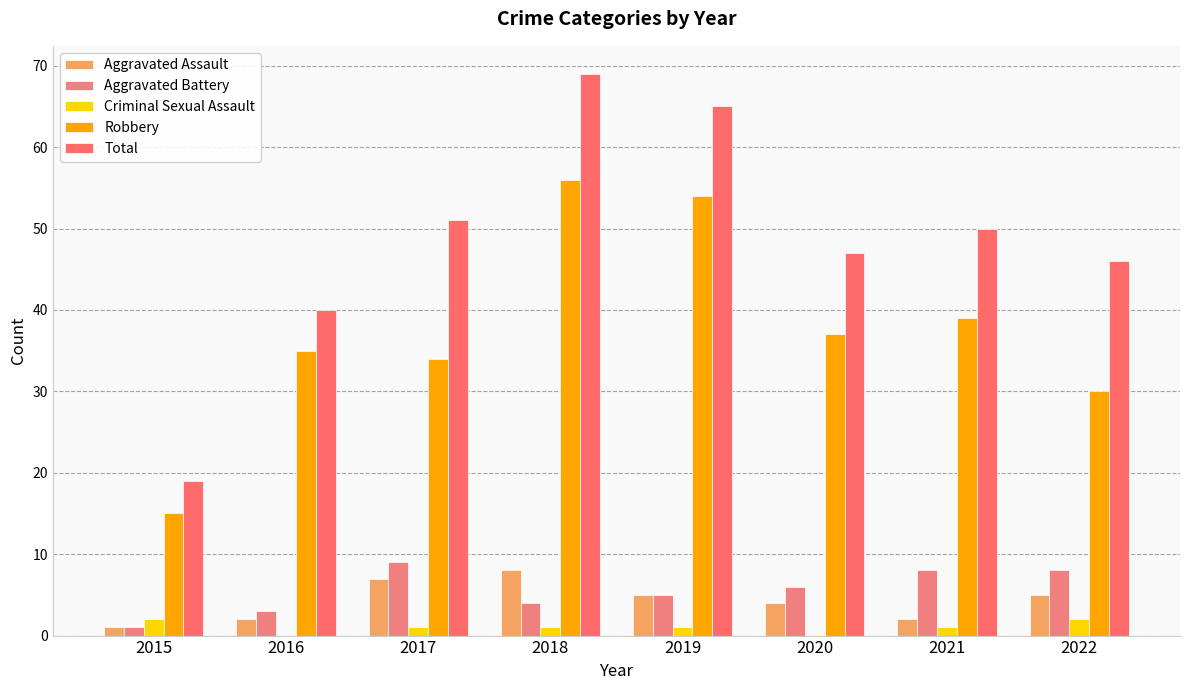

Which series has the largest total across all categories?

Total